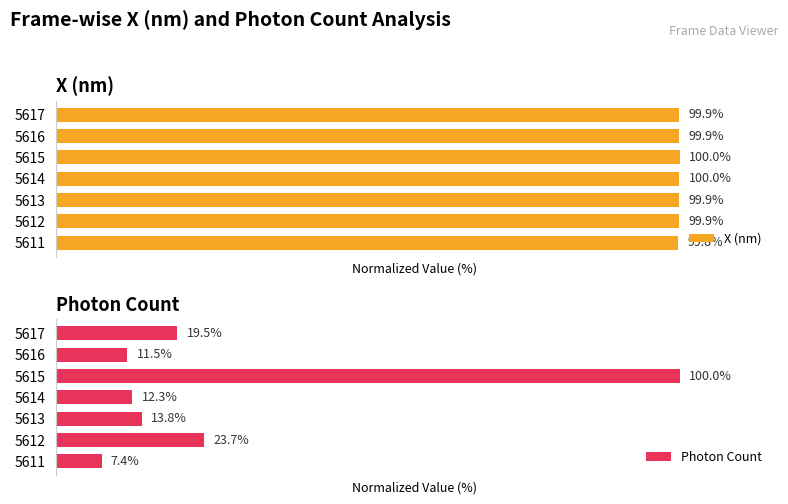

List the series in order of their overall mean, highest first.

X (nm), Photon Count